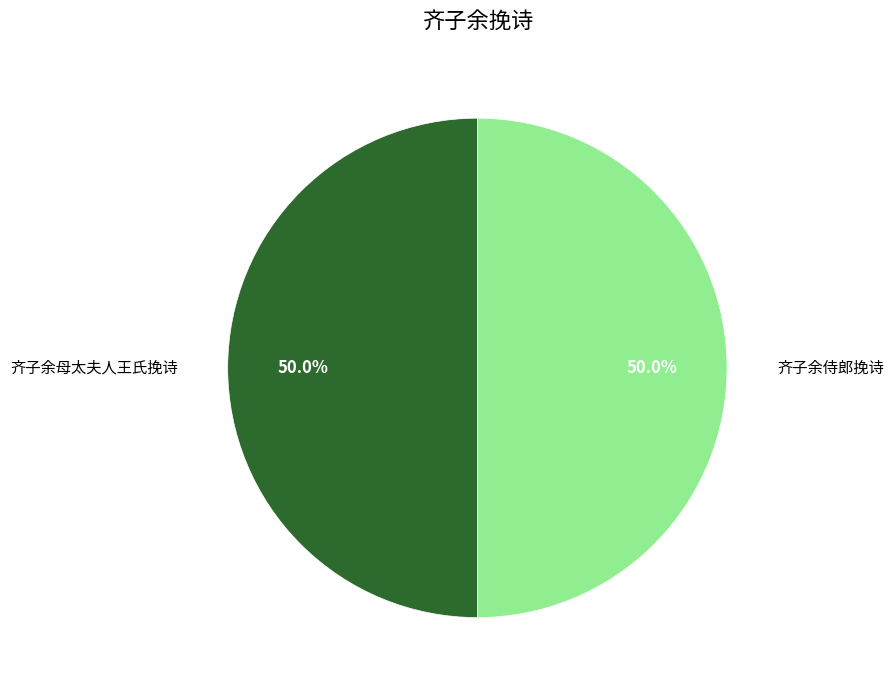

How many slices are in this pie chart?

2